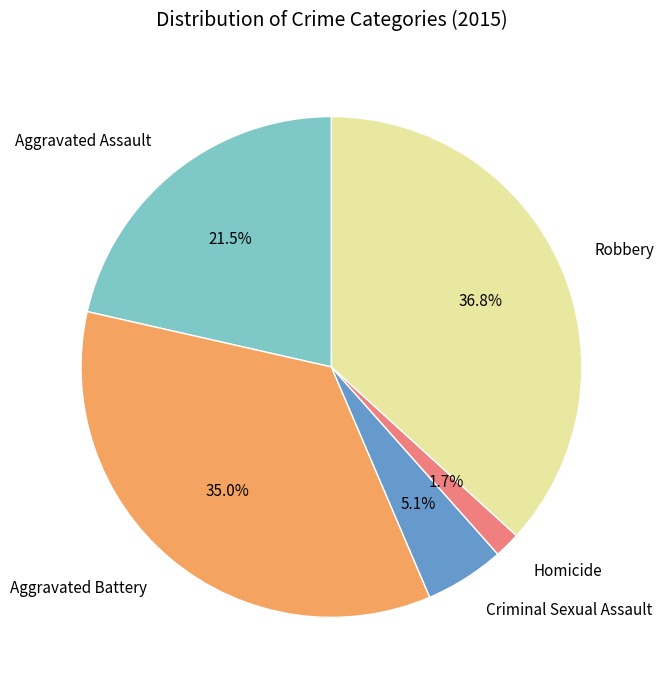

True or false: Criminal Sexual Assault accounts for 1% of the total.

False